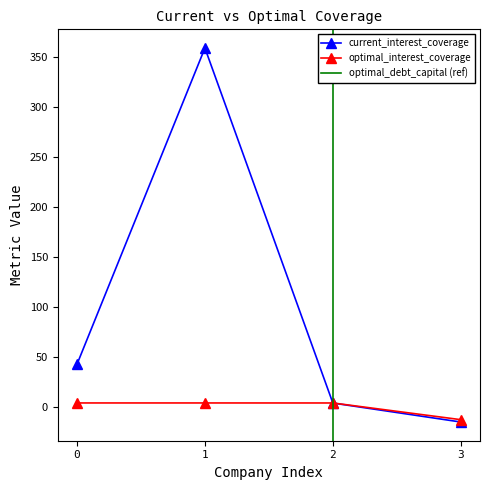

In current_interest_coverage, how many points are higher than both neighbors (excluding endpoints)?

1